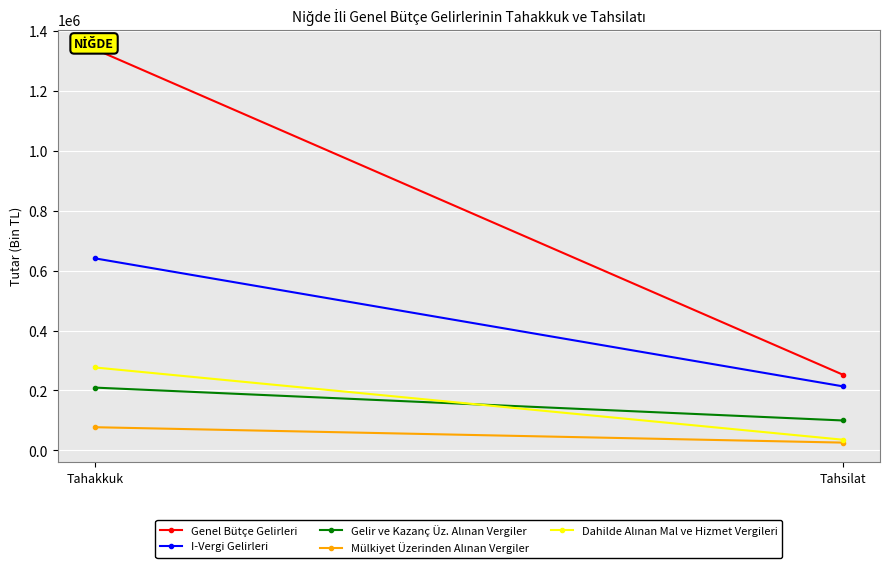

Is the value of Genel Bütçe Gelirleri at Tahsilat greater than the value of Gelir ve Kazanç Üz. Alınan Vergiler at Tahakkuk?

Yes